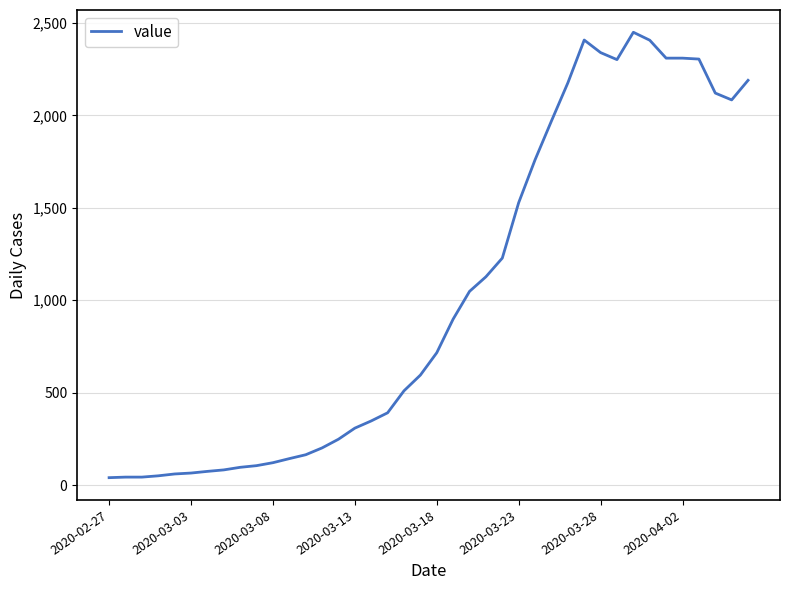

What is the difference between the maximum and minimum values?

2410